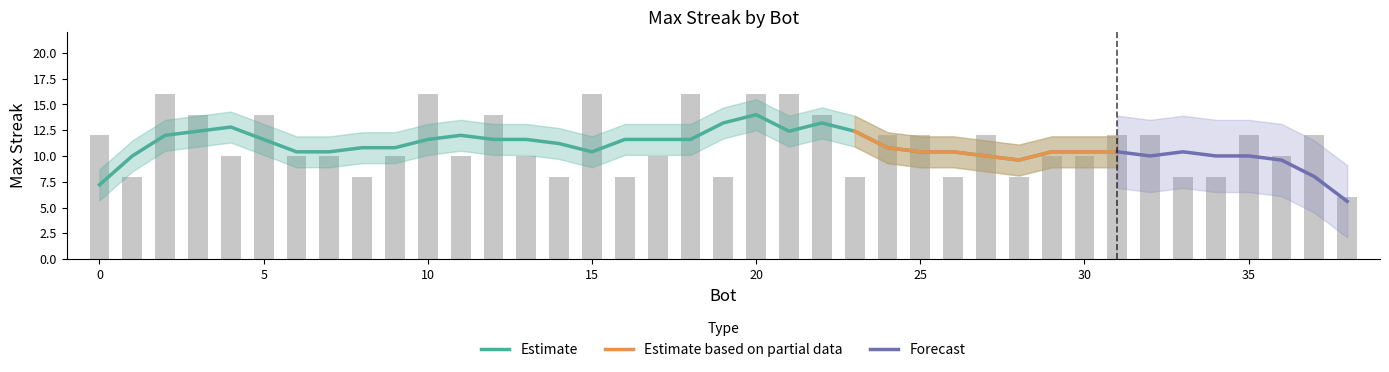

At which label is the value closest to 11?

37